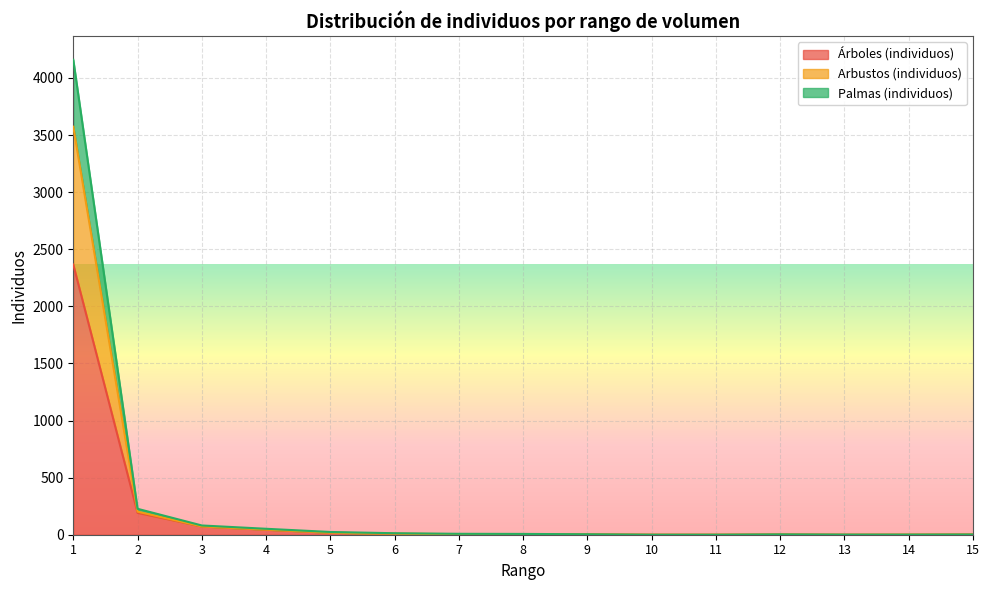

The value of Árboles (individuos) at 11 is 0. True or false?

True